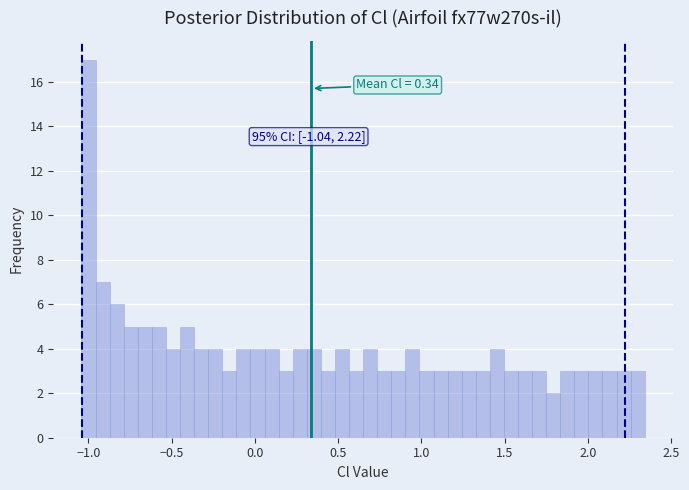

Read against the x-axis, roughly where is the centre of the tallest bar?

-1.00